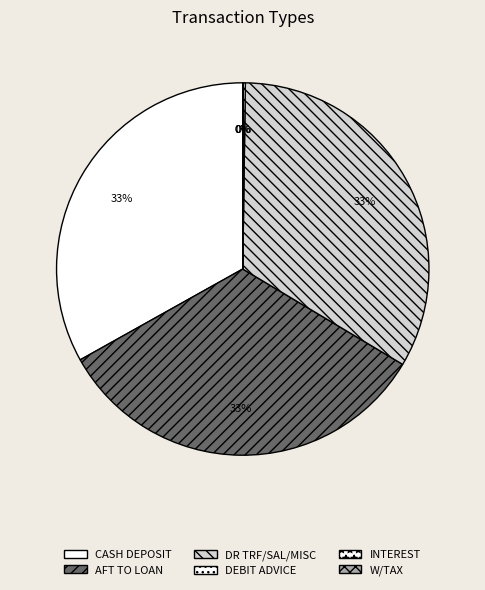

Is it true that CASH DEPOSIT is 33% of the pie?

True